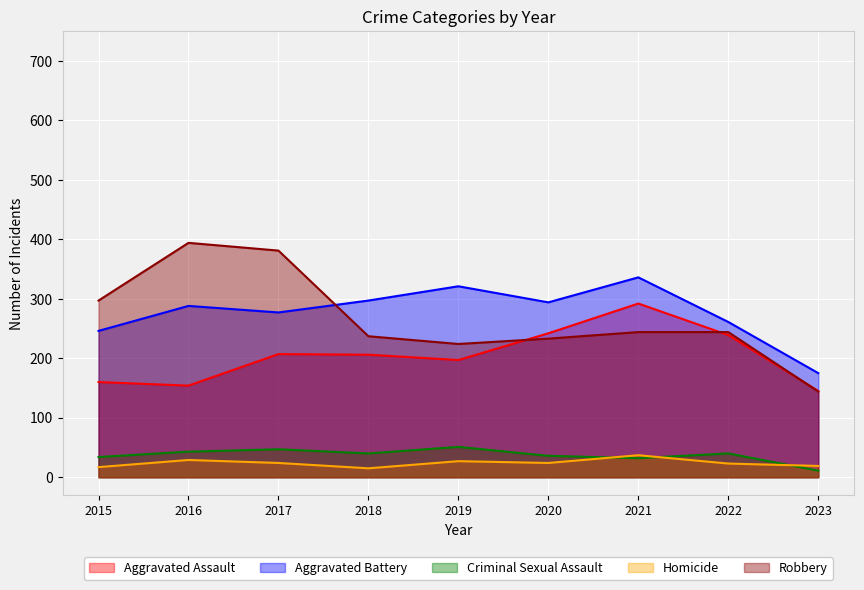

Is it true that Robbery equals 105 at 2018?

False